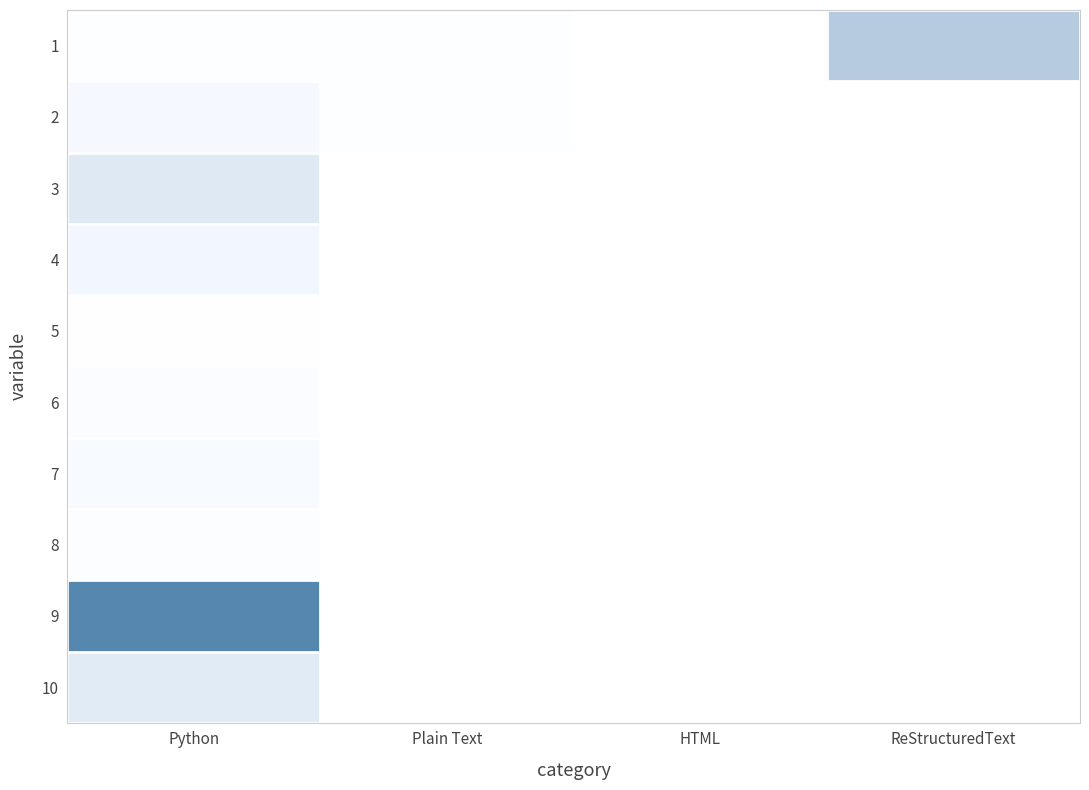

Count the number of categories in the chart.

4